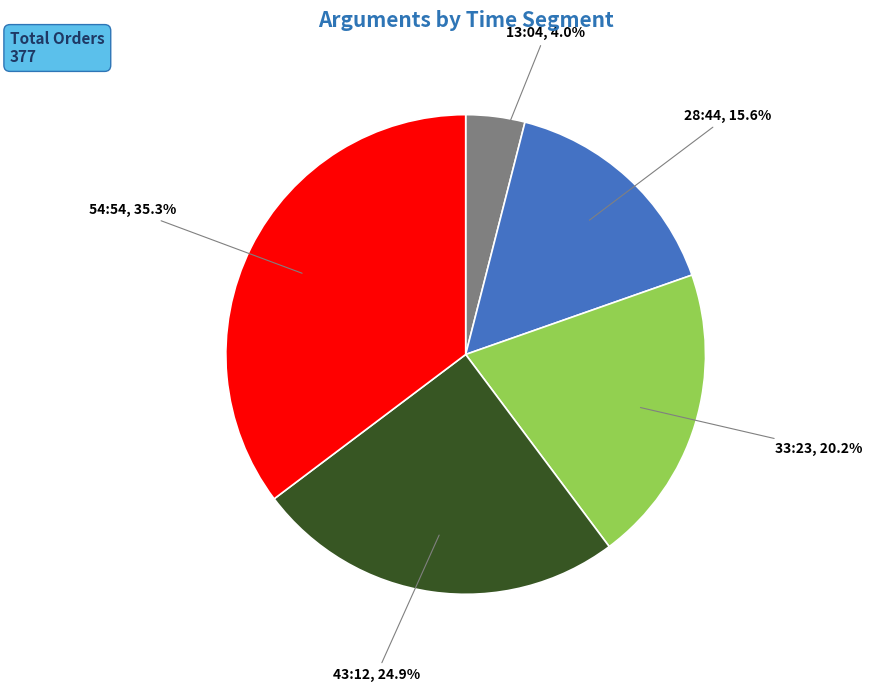

Is there any slice that represents more than half of the pie?

No